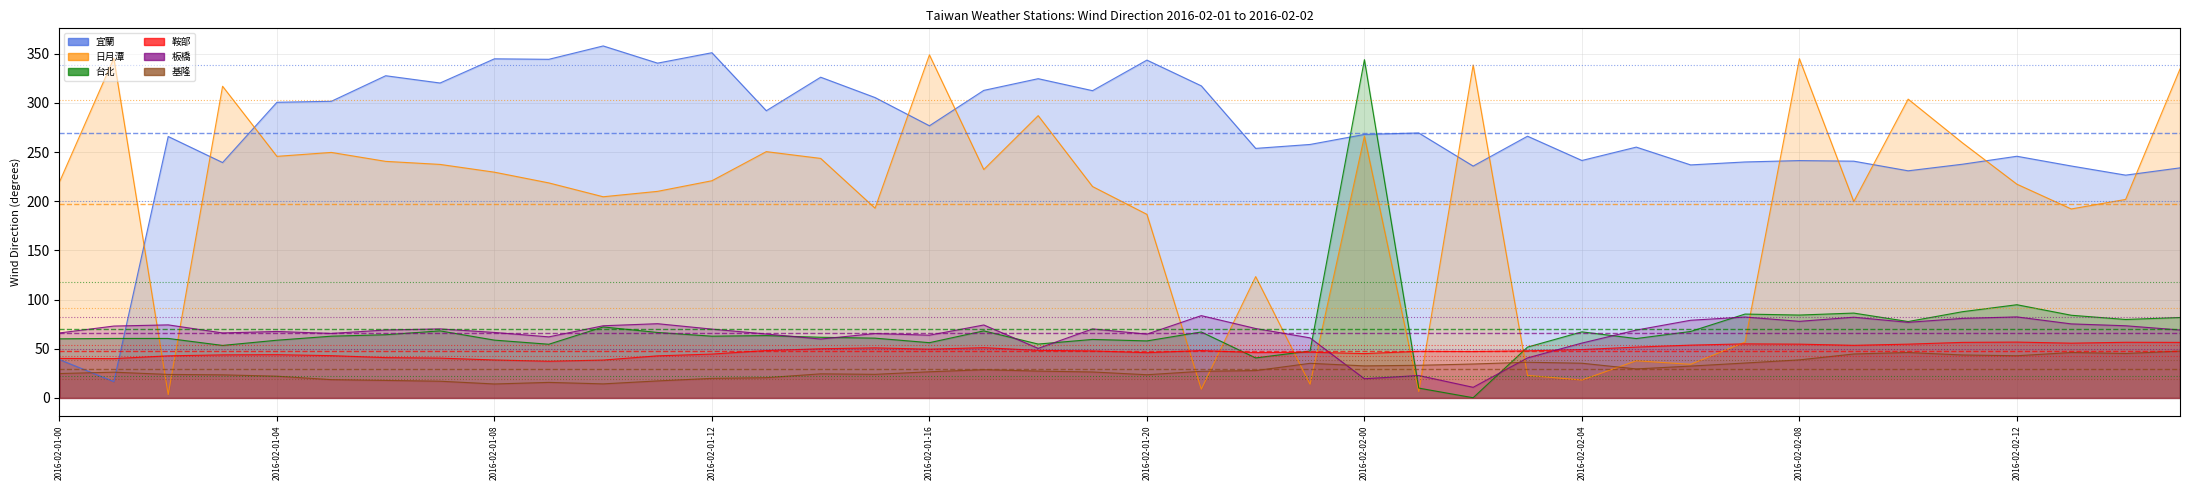

True or false: 鞍部 and 宜蘭 cross at least once.

True